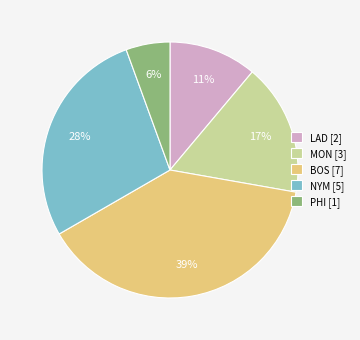

To the nearest percent, what percentage of the pie is NYM?

28%